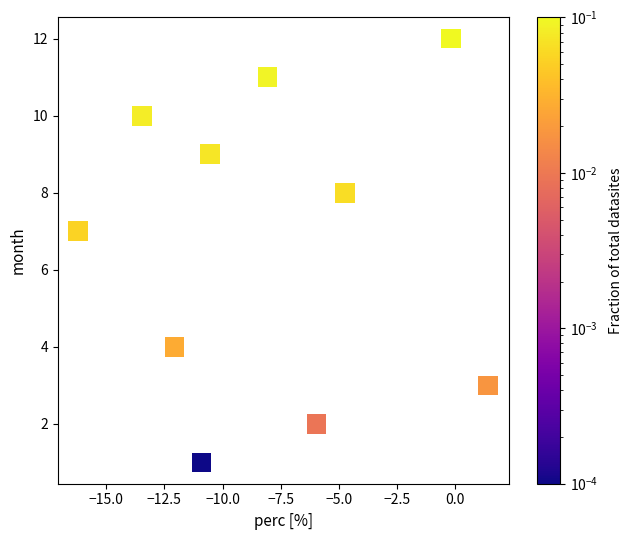

What Y value in the scatter plot is closest to 6?

7